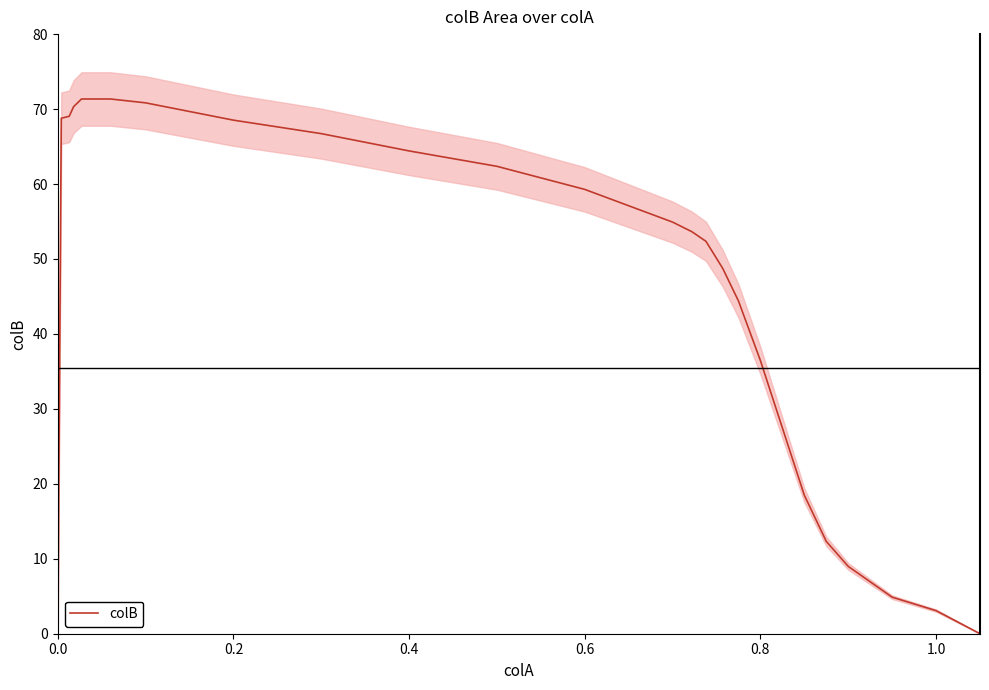

Reading left to right, list all the values displayed in this chart.

0.0	68.8	69.0	70.3	71.3	71.3	70.8	68.5	66.7	64.4	62.4	59.3	54.9	53.6	52.4	48.8	44.4	36.4	18.5	12.3	9.0	4.9	3.1	0.0